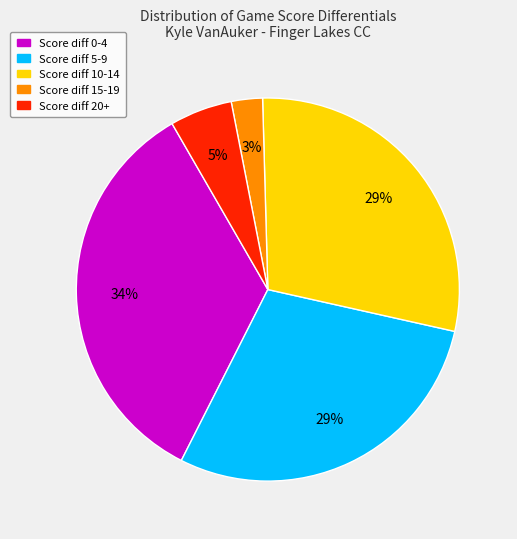

Is there any slice that represents more than half of the pie?

No